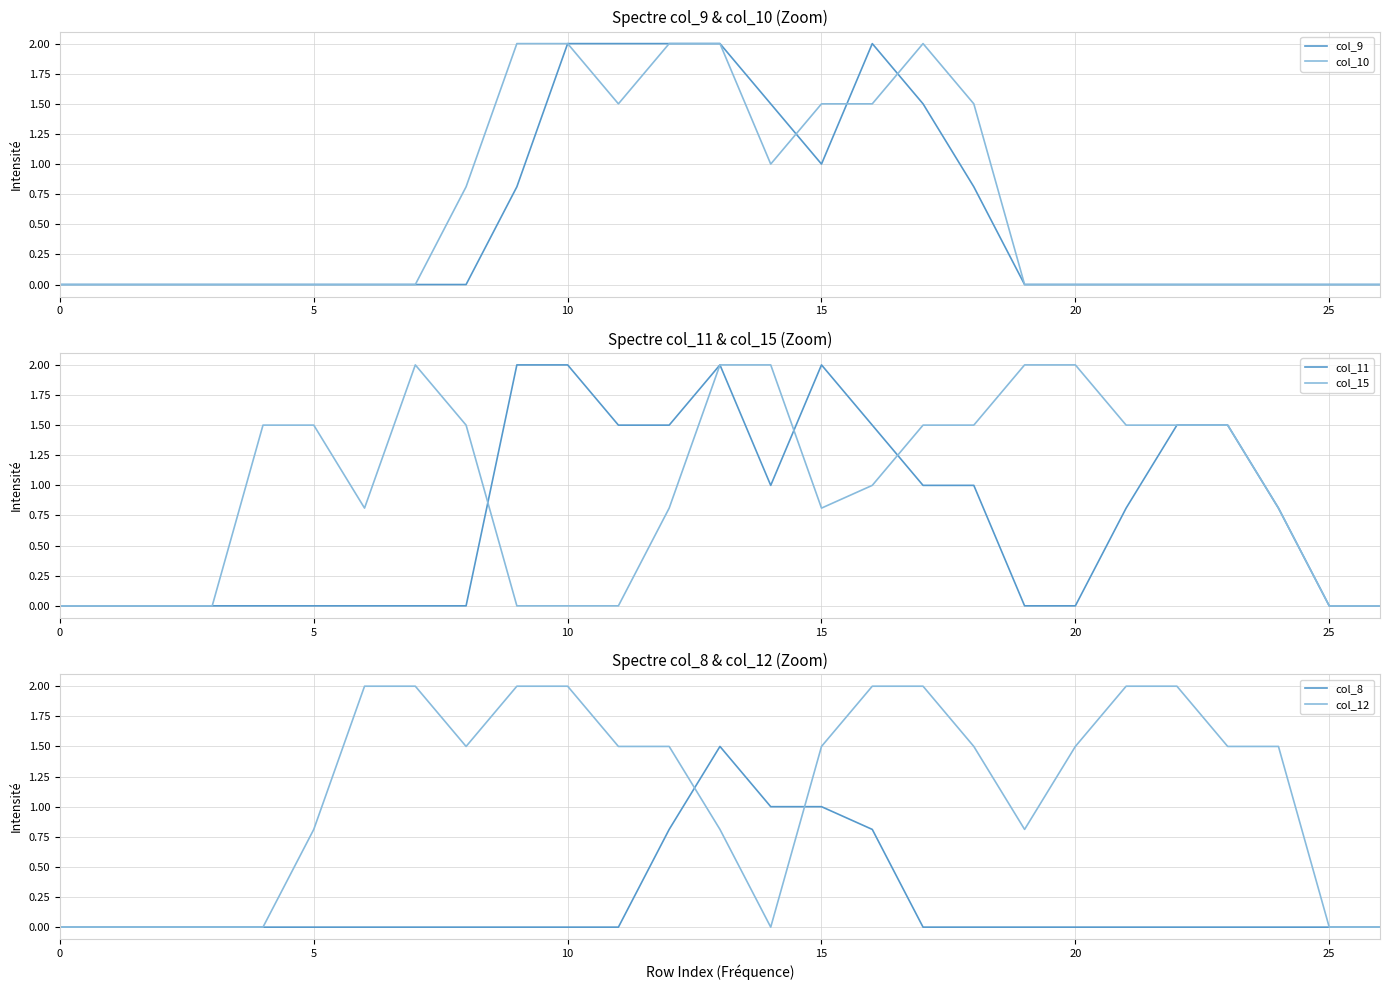

At how many categories does at least one series exceed 0?

21